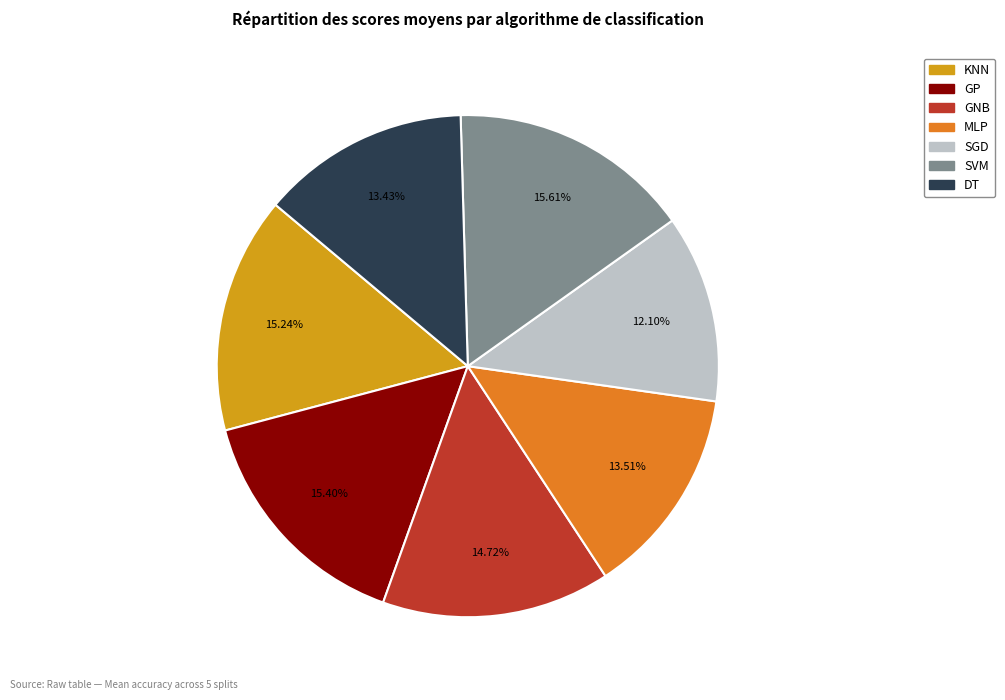

Is SVM the majority of the pie?

No